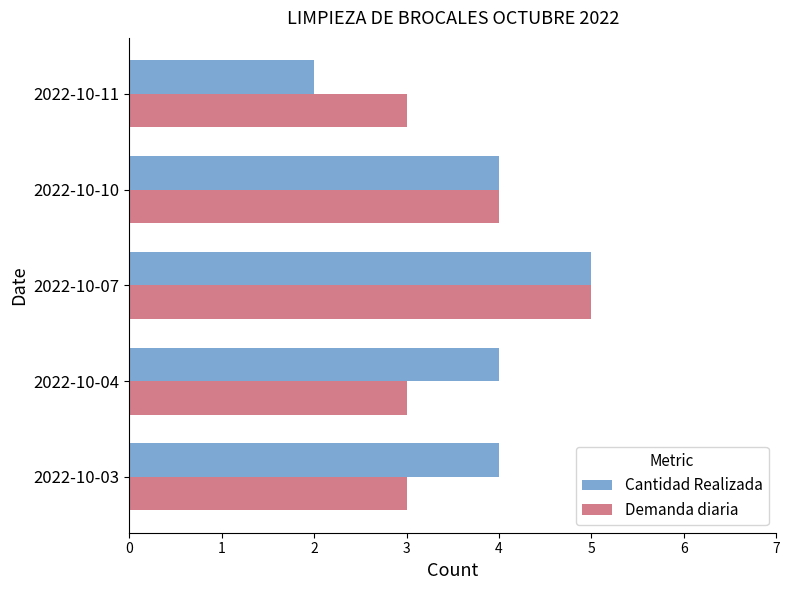

What is the difference between the maximum and minimum values in the Cantidad Realizada series?

3